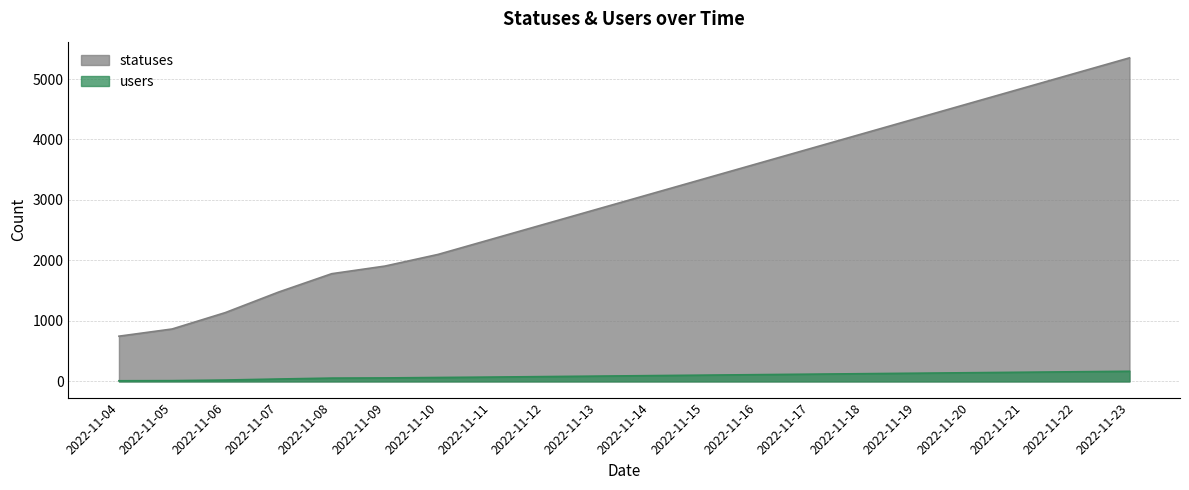

What is the sum of all users values?

1825